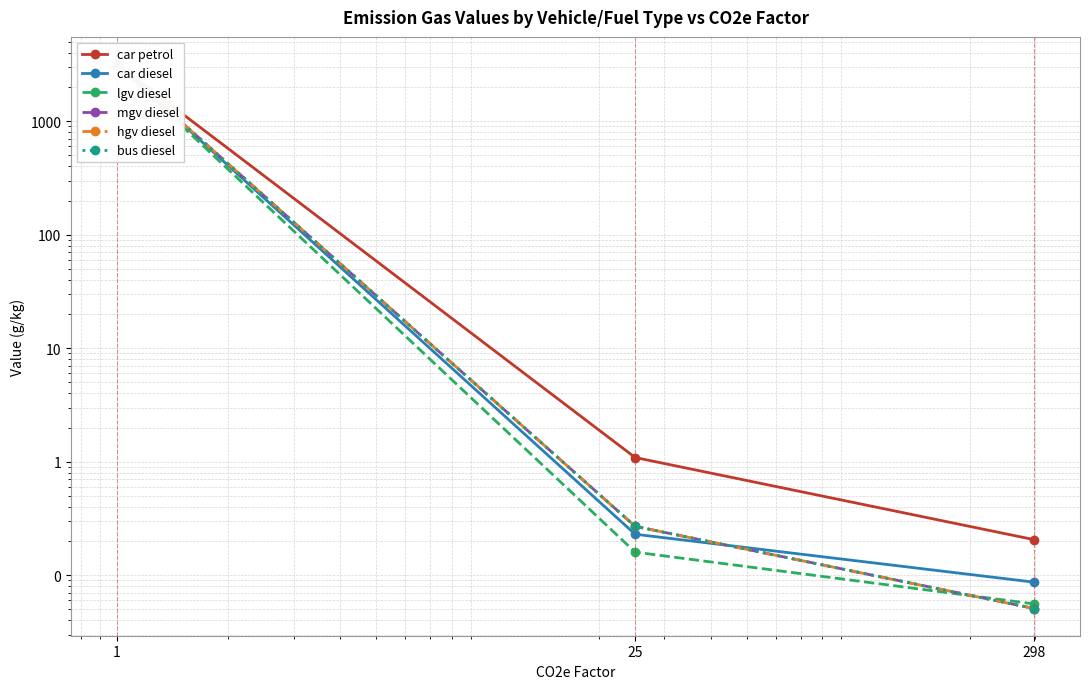

Does the chart display data point markers on the line(s)?

Yes